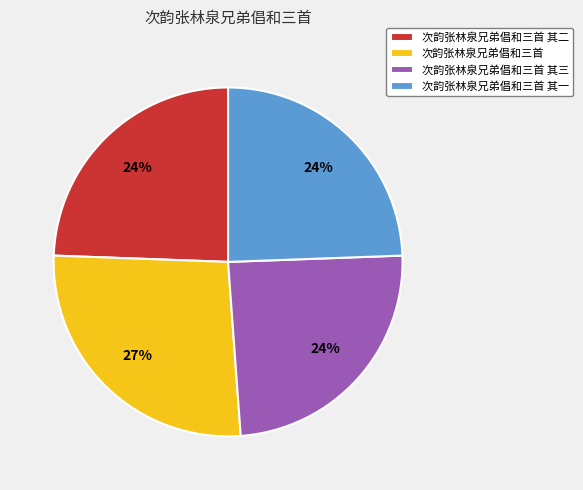

The 次韵张林泉兄弟倡和三首 其一 slice represents 29% of the pie. True or false?

False